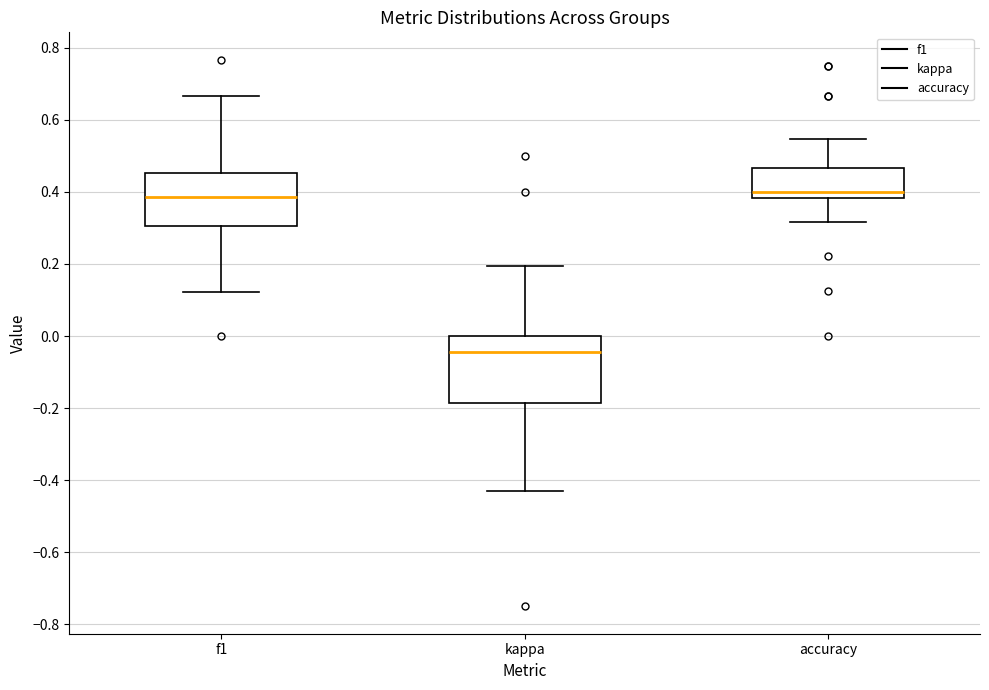

Reading left to right, transcribe this box plot: for each box, give where its median line is, the range the box spans, and where its two whiskers end, as read against the y-axis. The values are not printed on the chart, so give them approximately, as read against the axis.

f1: median 0.38, box 0.30 to 0.46, whiskers 0.12 to 0.66
kappa: median -0.04, box -0.18 to 0.00, whiskers -0.42 to 0.20
accuracy: median 0.40, box 0.38 to 0.46, whiskers 0.32 to 0.54